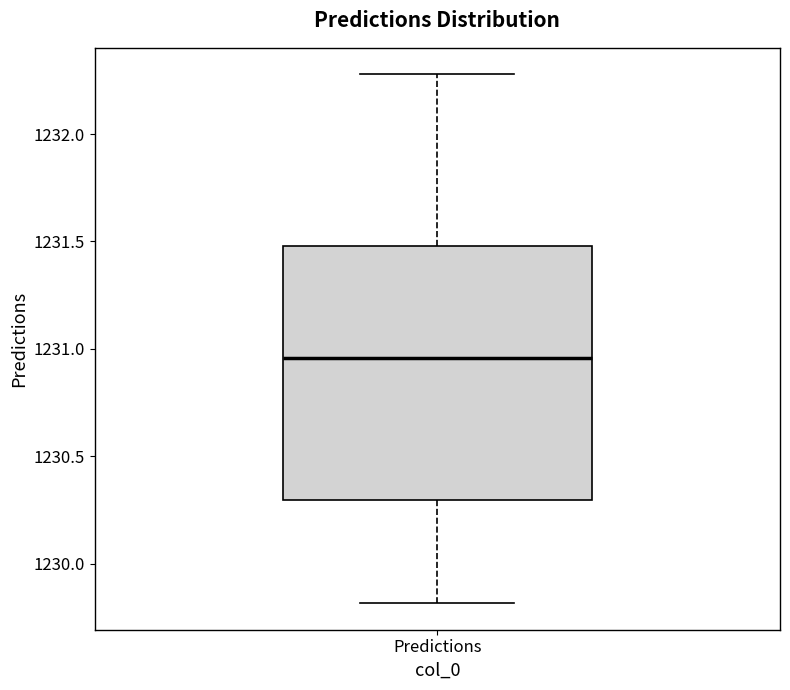

Where does the lower whisker of the box for Predictions end on the y-axis? The values are not printed on the chart, so give them approximately, as read against the axis.

1229.80